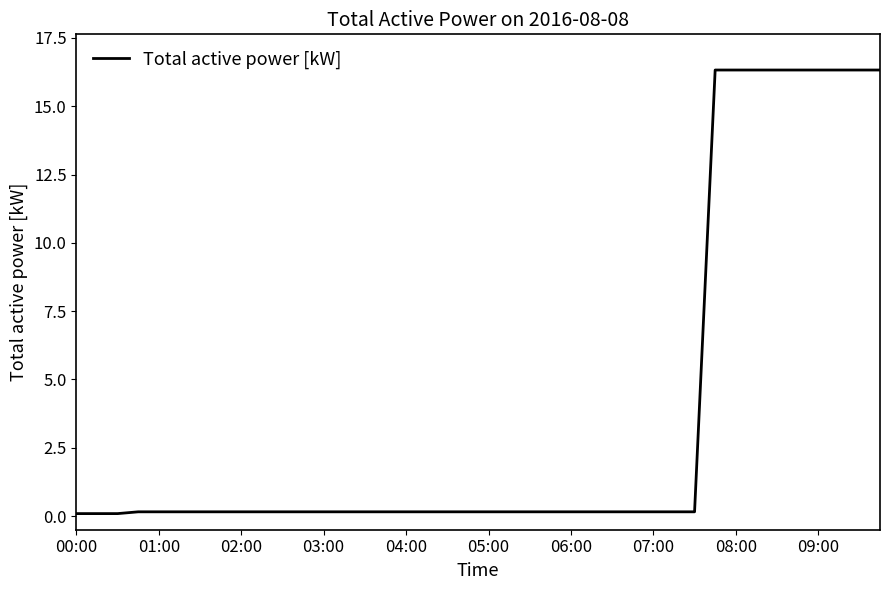

What is the greatest value displayed?

16.3